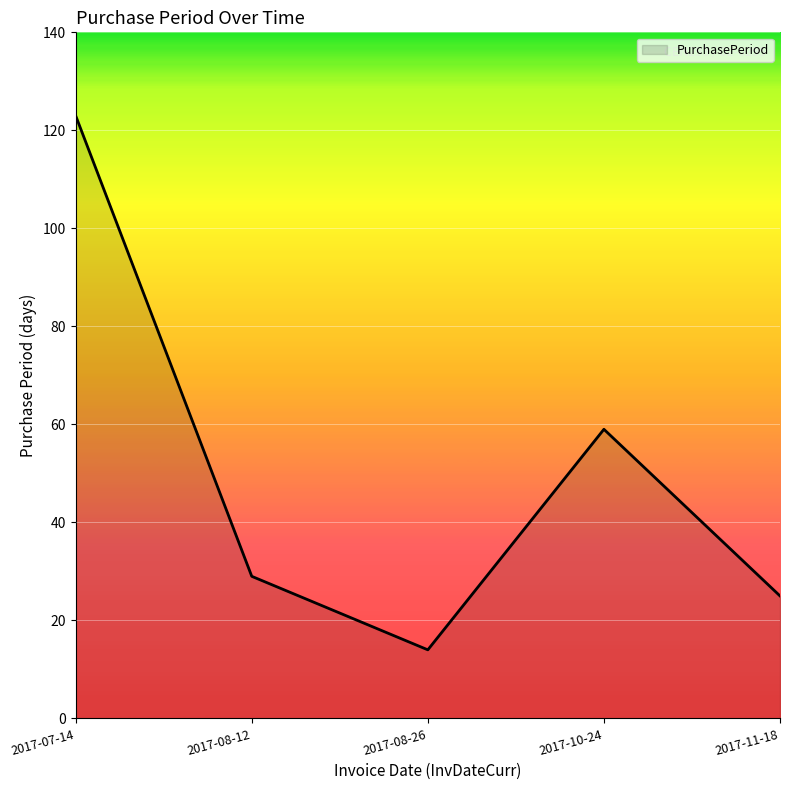

List the labels in order of value, largest first.

2017-07-14, 2017-10-24, 2017-08-12, 2017-11-18, 2017-08-26